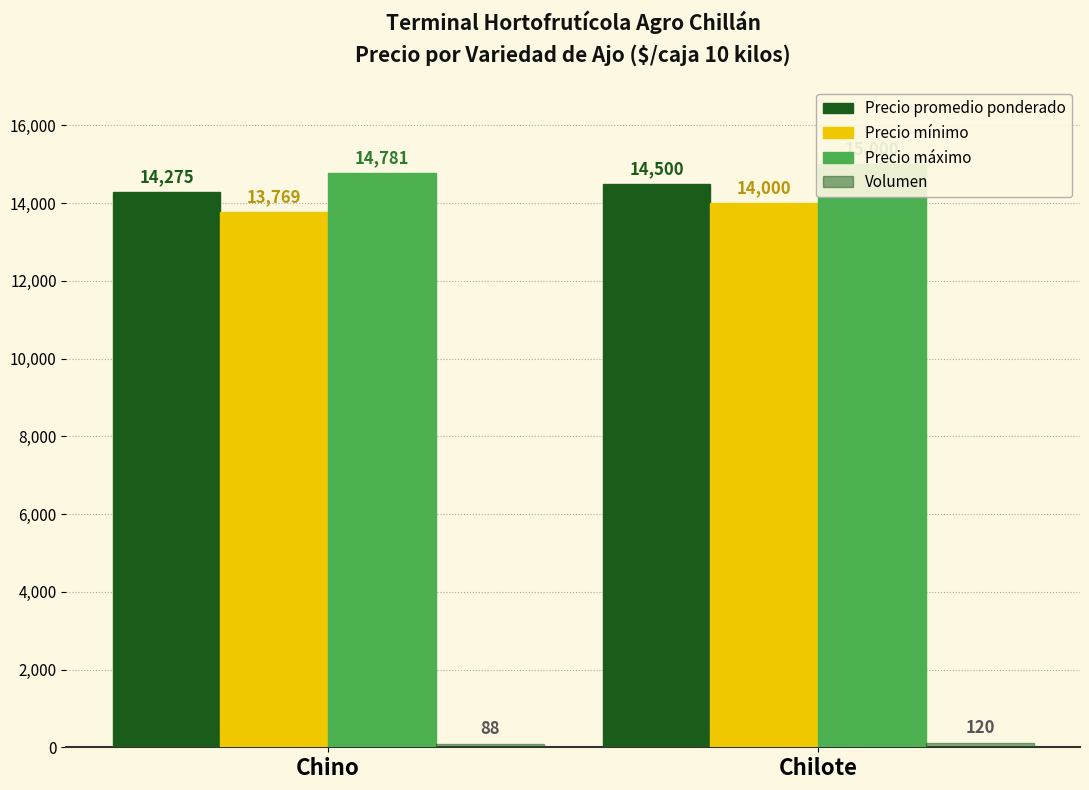

What is the sum of the Volumen values at Chino and Chilote?

208